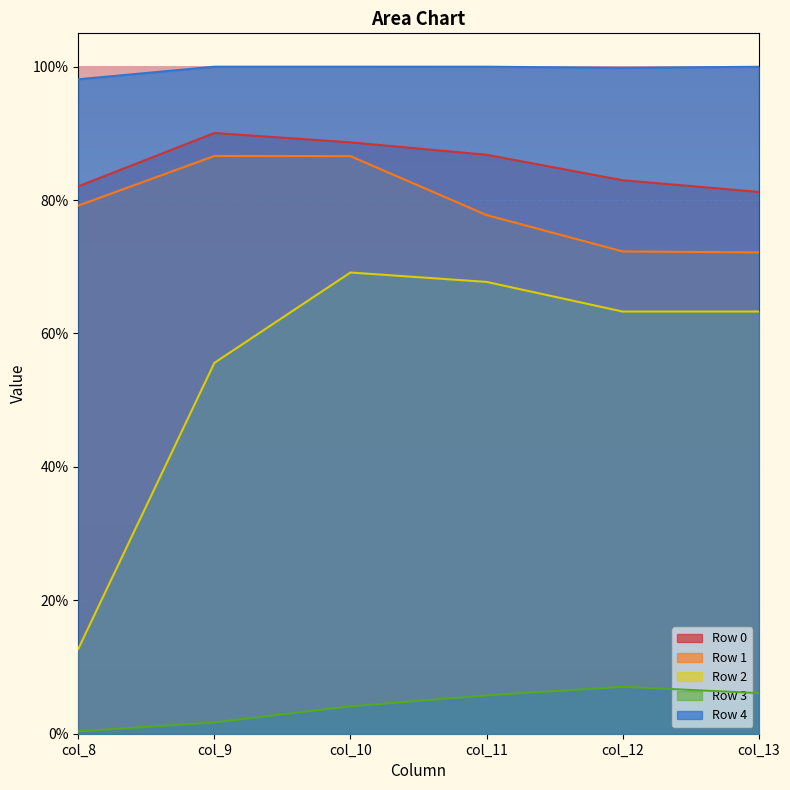

How many lines are shown in the chart?

5